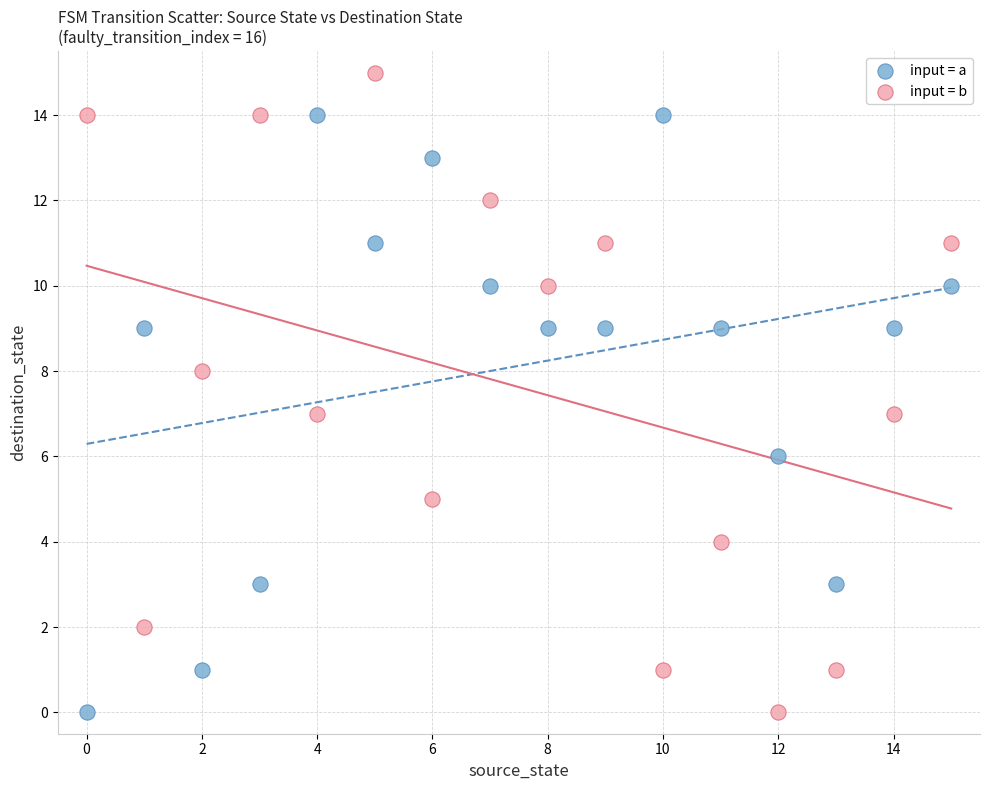

What are all the series names shown in the legend?

input = a, input = b